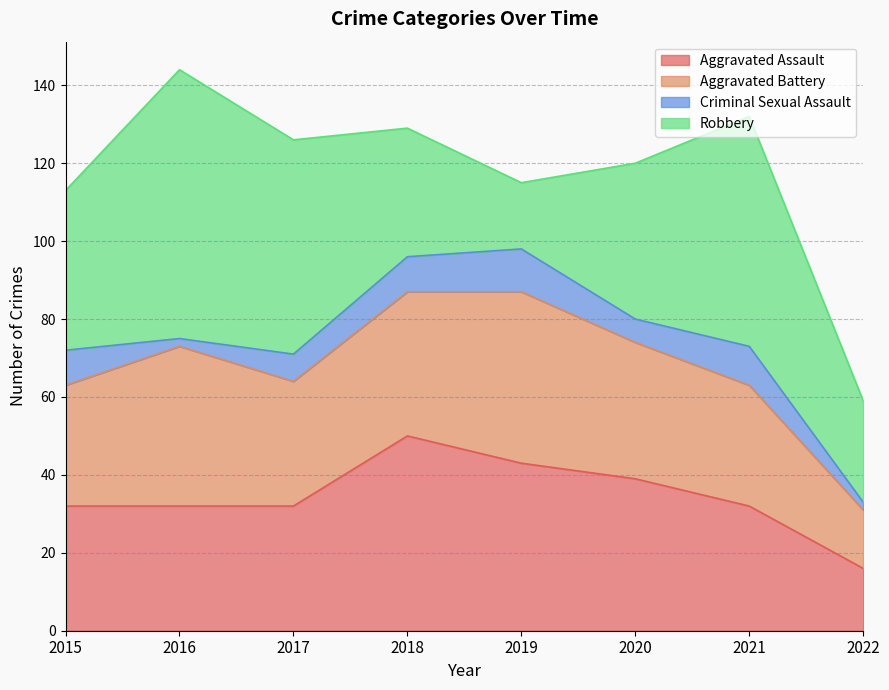

Reading left to right, extract all data points from this chart.

Aggravated Assault: 2015=32	2016=32	2017=32	2018=50	2019=43	2020=39	2021=32	2022=16
Aggravated Battery: 2015=31	2016=41	2017=32	2018=37	2019=44	2020=35	2021=31	2022=15
Criminal Sexual Assault: 2015=9	2016=2	2017=7	2018=9	2019=11	2020=6	2021=10	2022=2
Robbery: 2015=41	2016=69	2017=55	2018=33	2019=17	2020=40	2021=59	2022=26